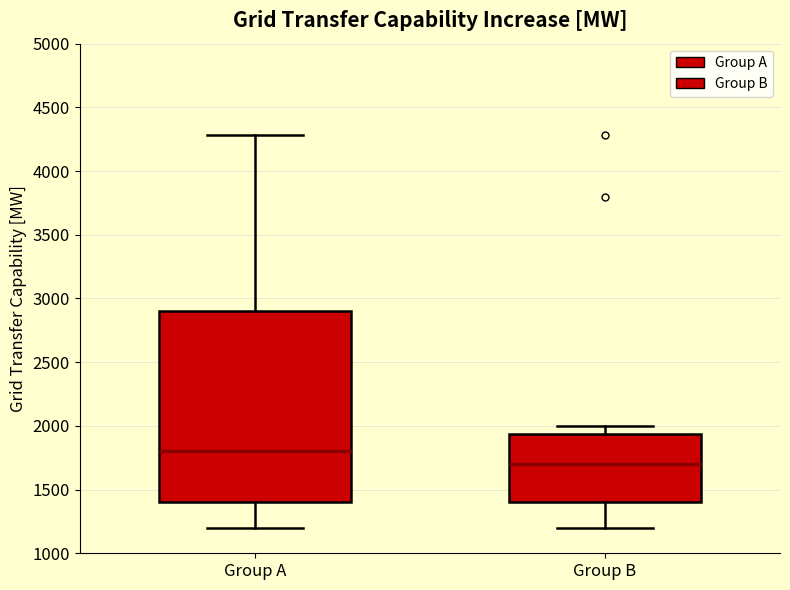

Reading left to right, transcribe this box plot: for each box, give where its median line is, the range the box spans, and where its two whiskers end, as read against the y-axis. The values are not printed on the chart, so give them approximately, as read against the axis.

Group A: median 1800, box 1400 to 2900, whiskers 1200 to 4300
Group B: median 1700, box 1400 to 1950, whiskers 1200 to 2000